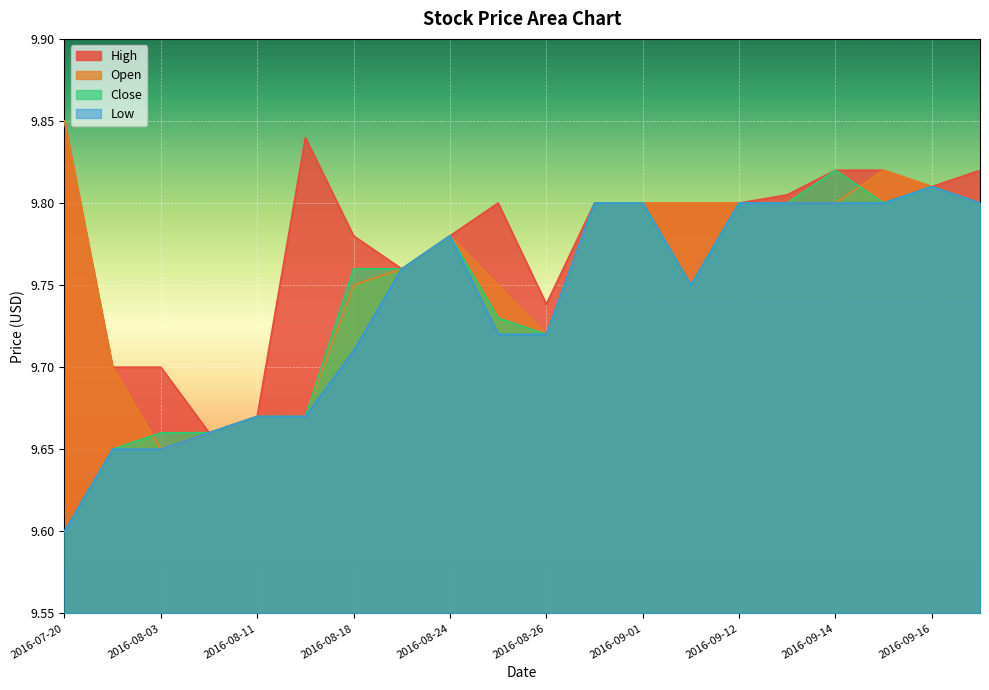

The Open series shows 15.5 at 2016-08-11. True or false?

False